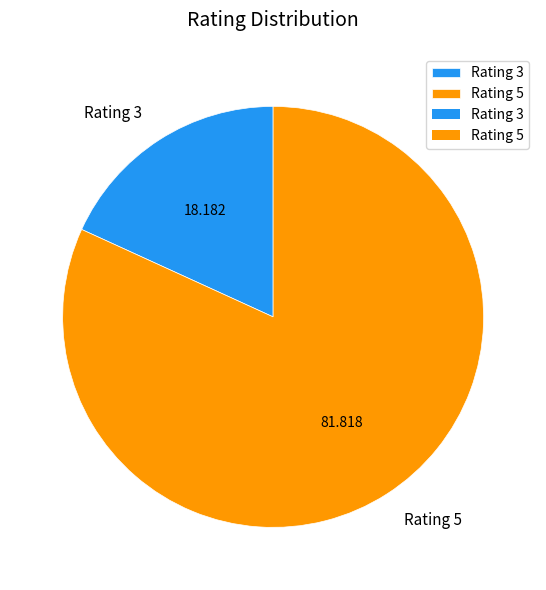

Combined, do Rating 5 and Rating 3 account for over 50%?

Yes